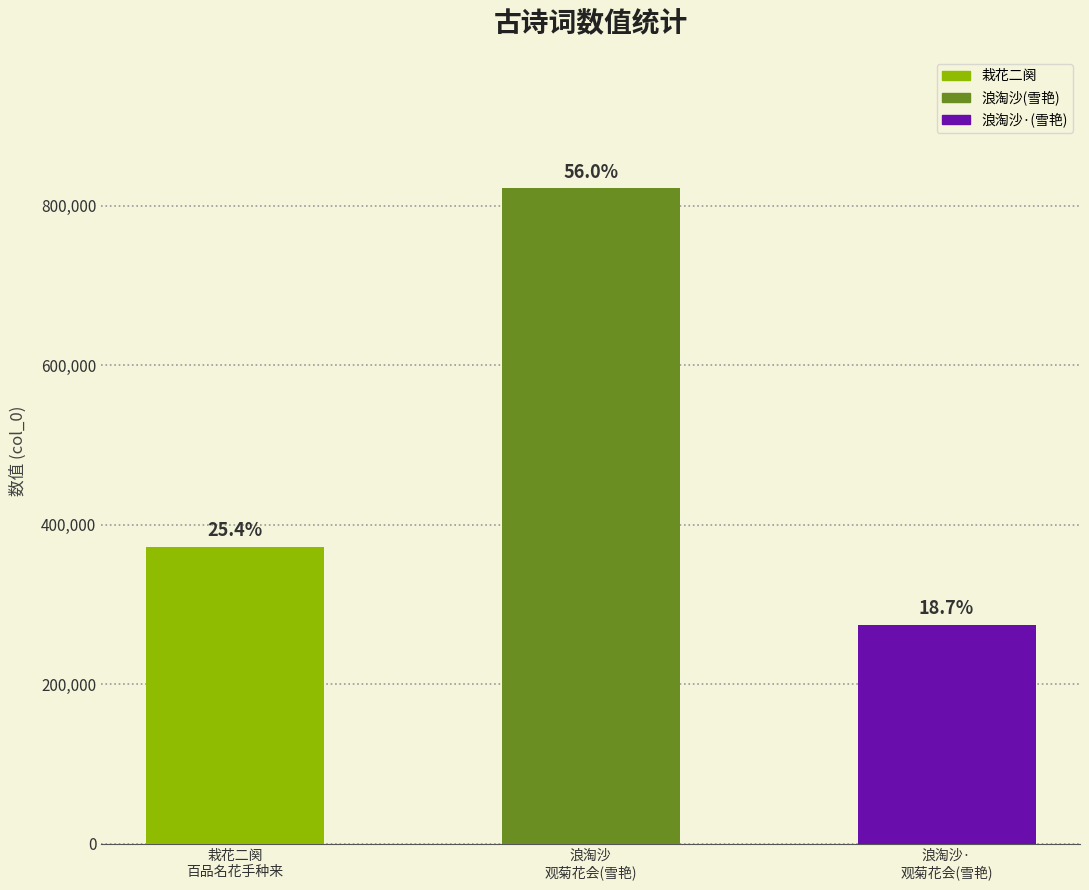

What is the change in value from 栽花二阕
百品名花手种来 to 浪淘沙·
观菊花会(雪艳)?

-97900